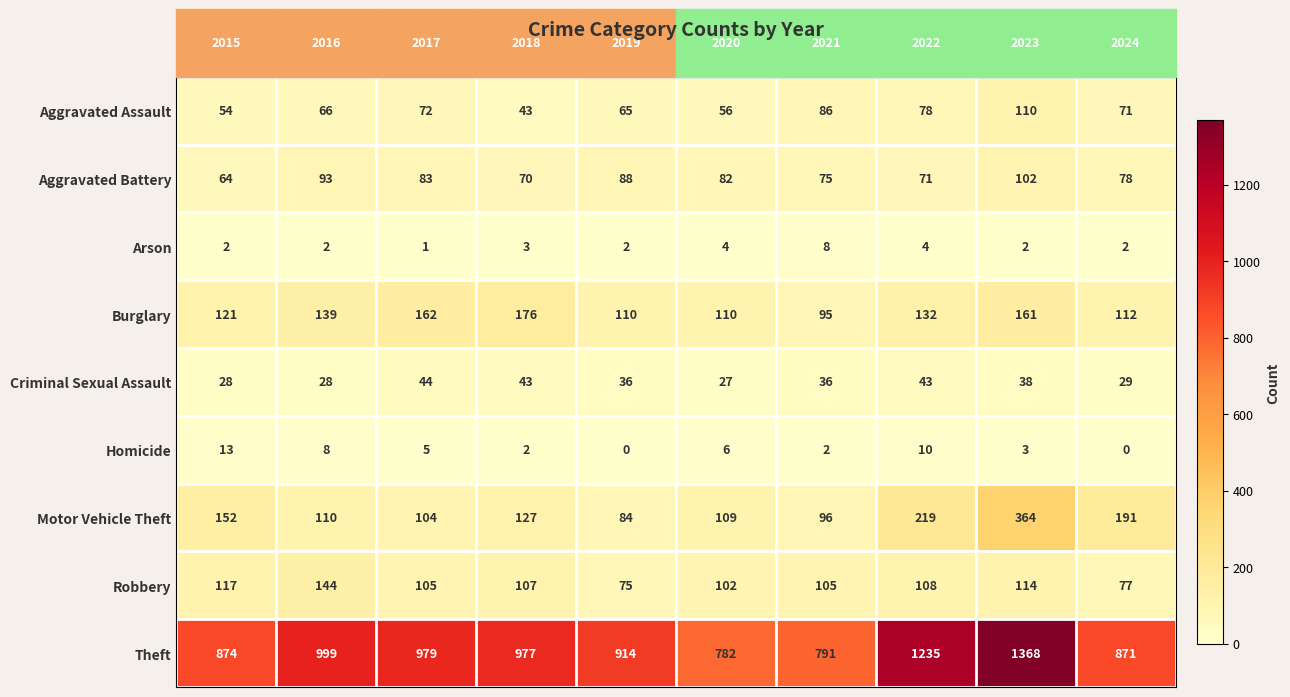

What is the total value across all series at 2024?

1431